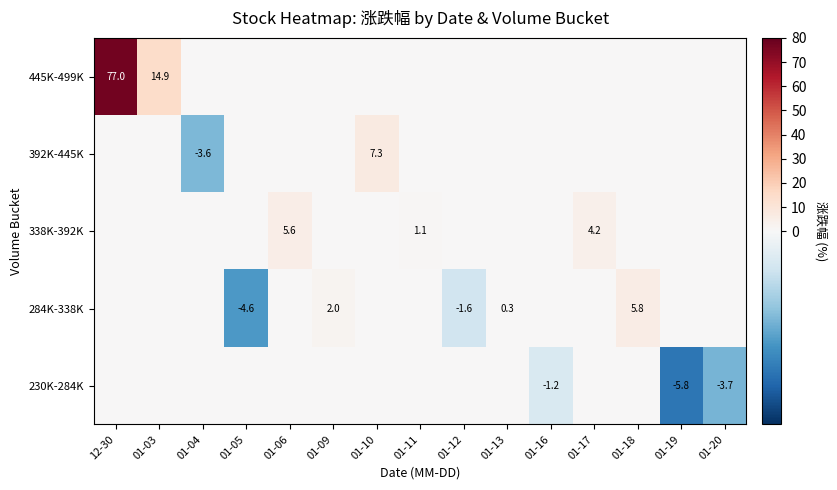

Between 01-10 and 01-19, which is larger?

01-10